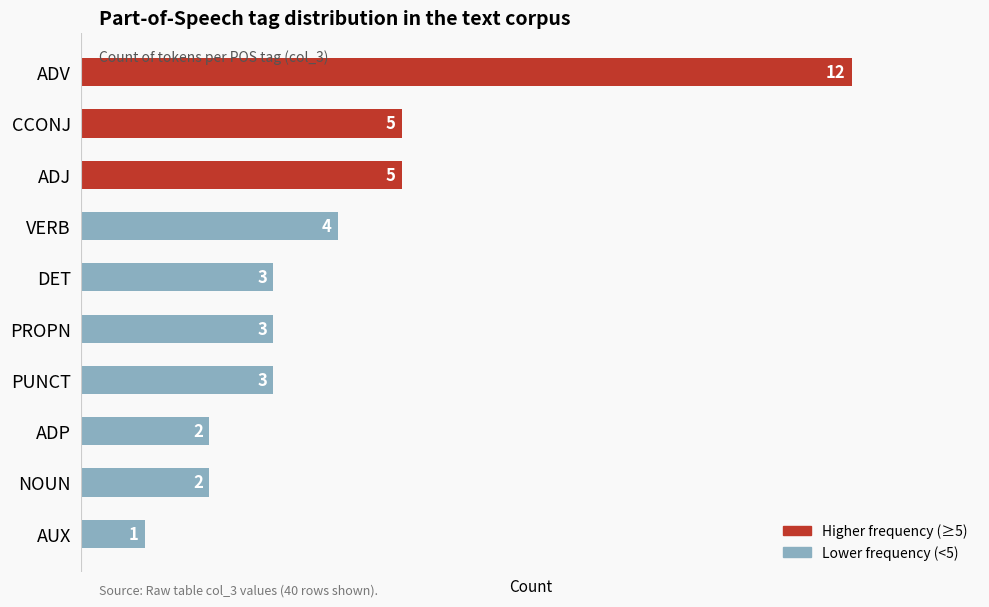

What is the smallest value displayed?

1